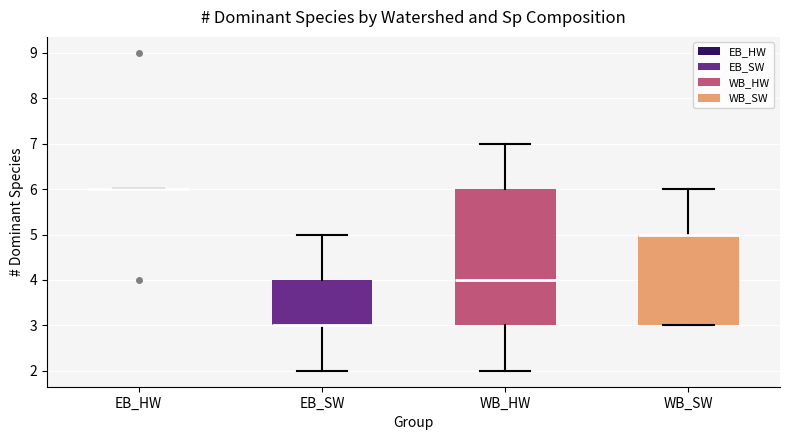

Reading left to right, read every box against the y-axis: the position of its median line, the range the box covers, and the ends of its whiskers. The values are not printed on the chart, so give them approximately, as read against the axis.

EB_HW: box collapsed to a line at 6, whiskers 6 to 6
EB_SW: median 3 (drawn on the box's lower edge), box 3 to 4, whiskers 2 to 5
WB_HW: median 4, box 3 to 6, whiskers 2 to 7
WB_SW: median 5 (drawn on the box's upper edge), box 3 to 5, whiskers 3 to 6